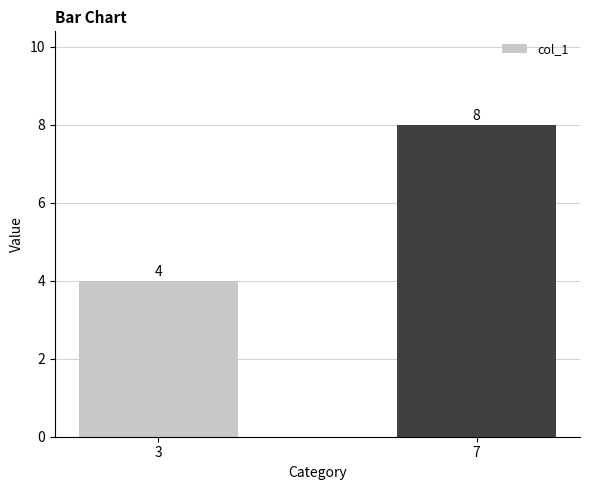

Rank the categories by value from highest to lowest.

7, 3